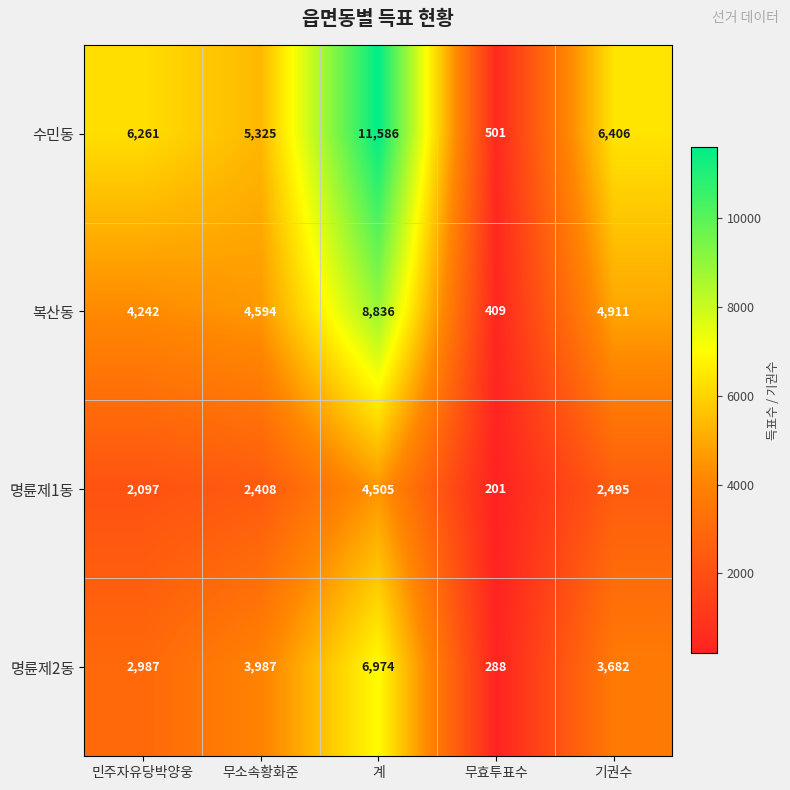

Reading right to left, list all the values displayed in this chart.

수민동: 6406	501	11586	5325	6261
복산동: 4911	409	8836	4594	4242
명륜제1동: 2495	201	4505	2408	2097
명륜제2동: 3682	288	6974	3987	2987